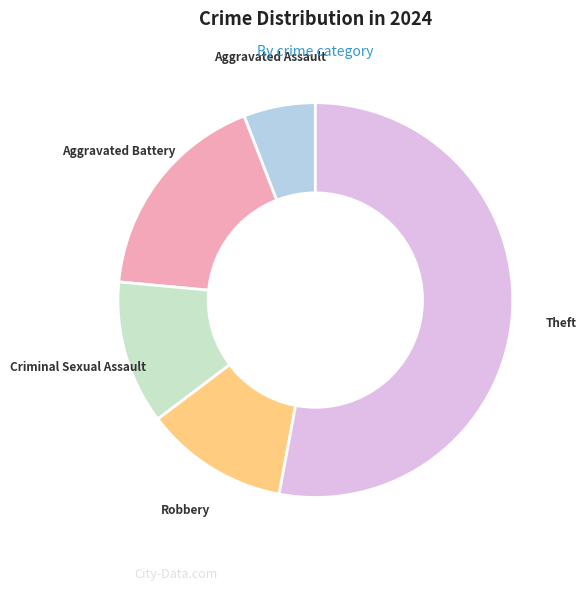

Is there a majority slice in this chart?

Yes